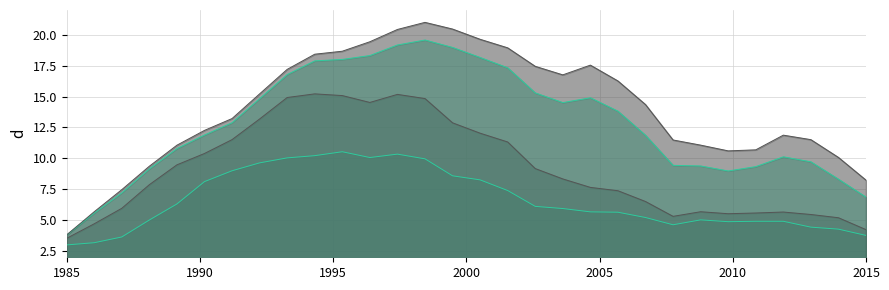

In 2000_U, how many points are higher than both neighbors (excluding endpoints)?

3